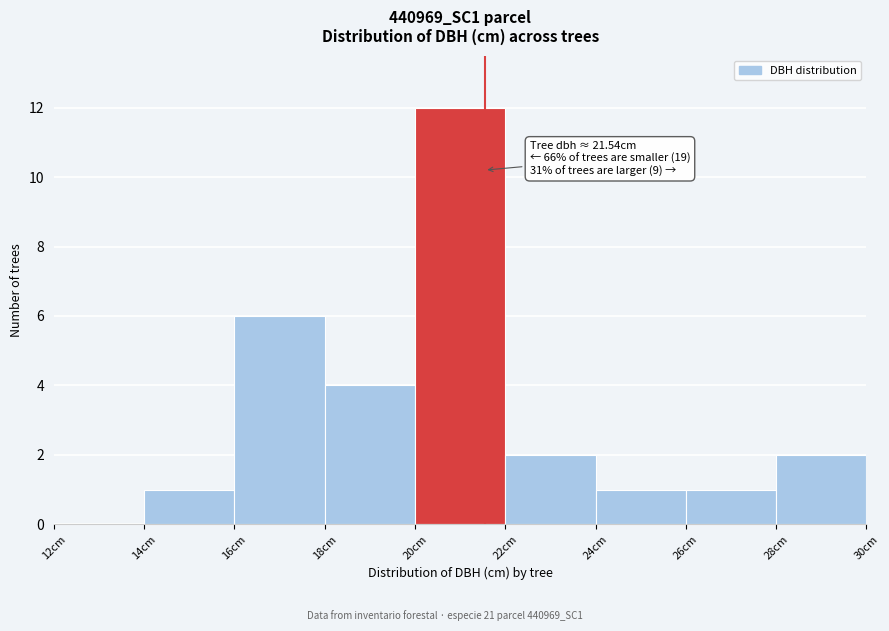

Which range on the x-axis has the tallest bar?

20 to 22